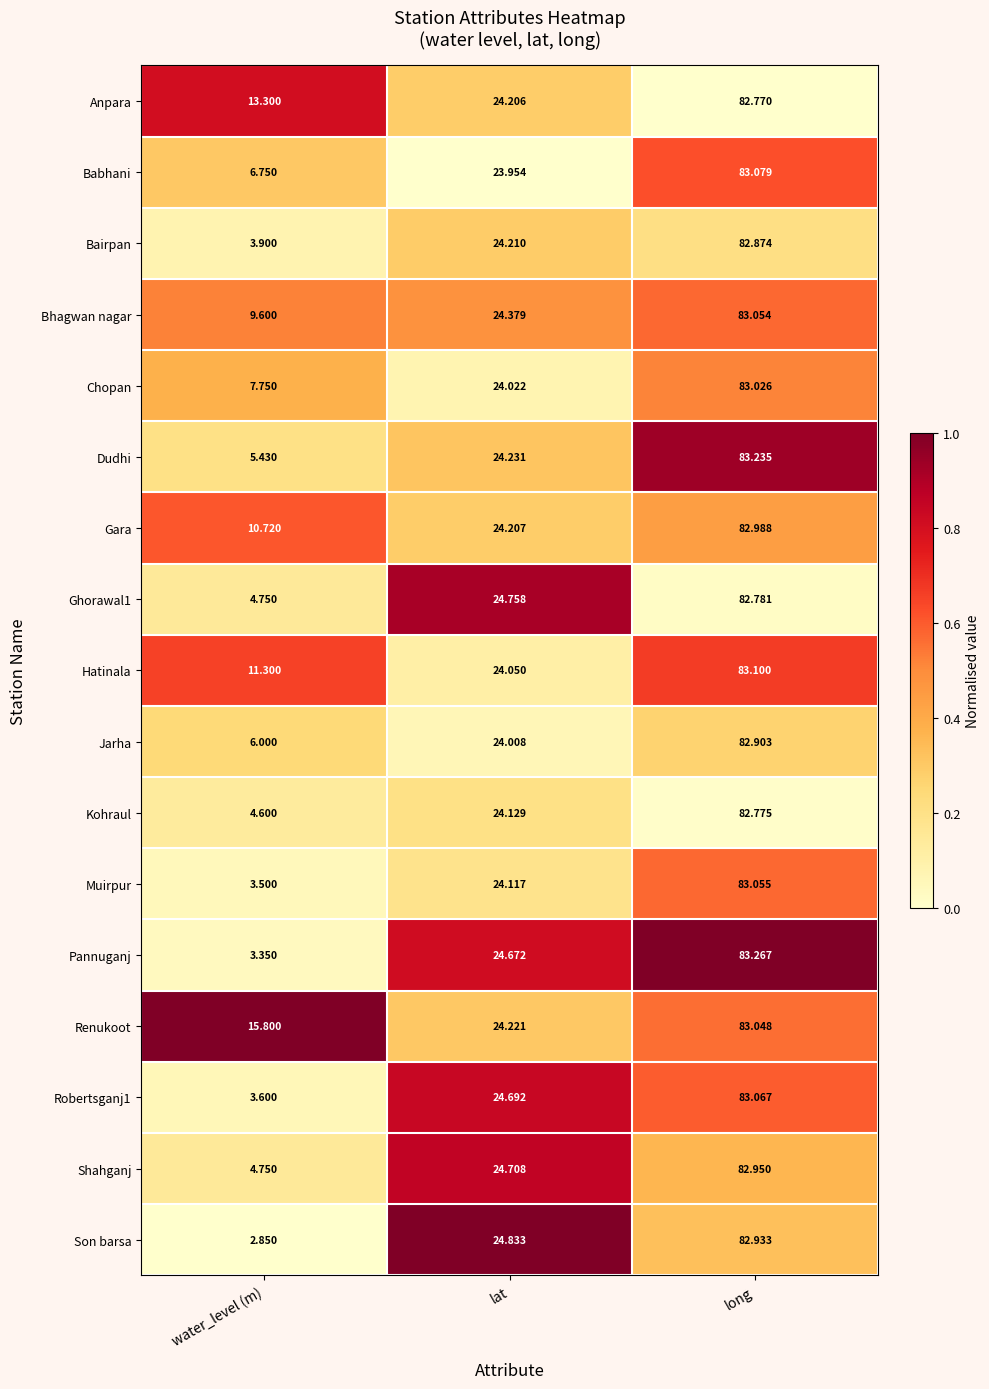

What is the total value across all series at lat?

413.4